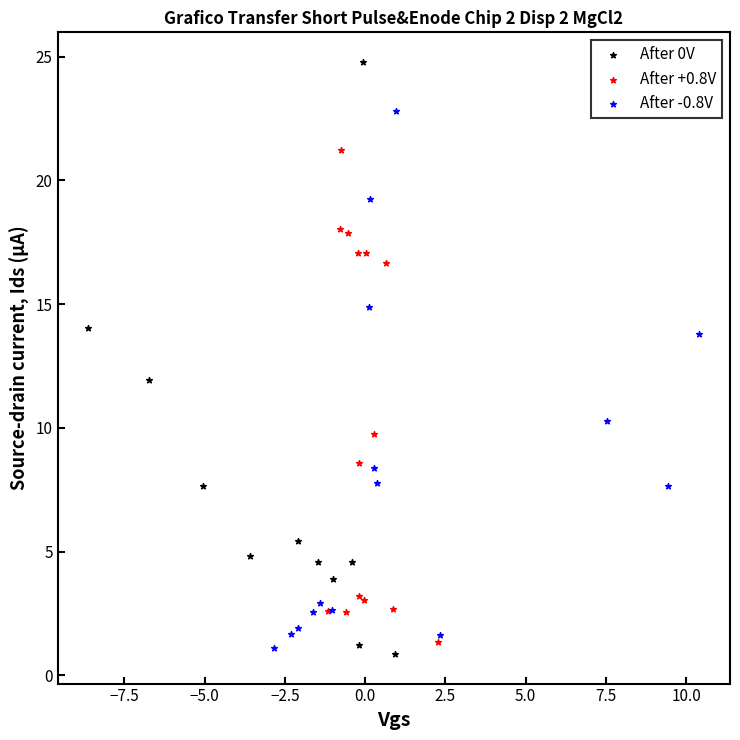

Which series contains the highest Y value?

After 0V